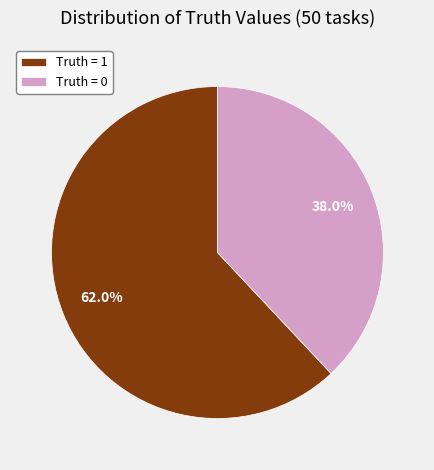

Is it true that Truth = 0 is 38% of the pie?

True